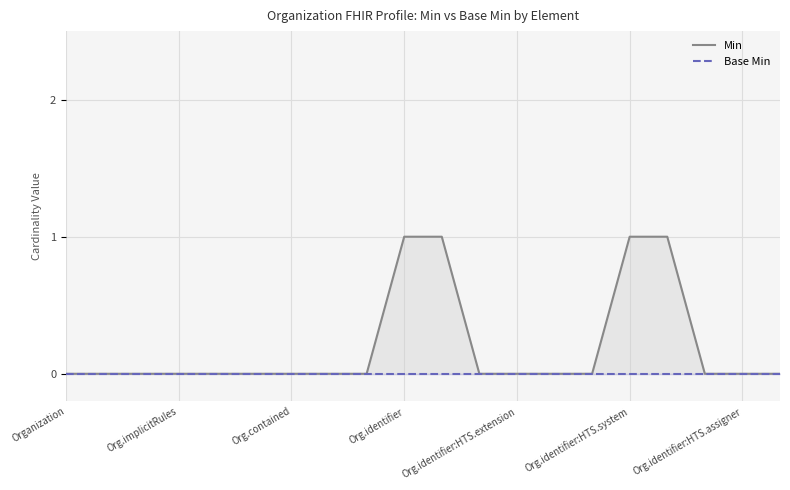

Reading left to right, extract all data points from this chart.

Min: 0	0	0	0	0	0	0	0	0	1	1	0	0	0	0	1	1	0	0	0
Base Min: 0	0	0	0	0	0	0	0	0	0	0	0	0	0	0	0	0	0	0	0